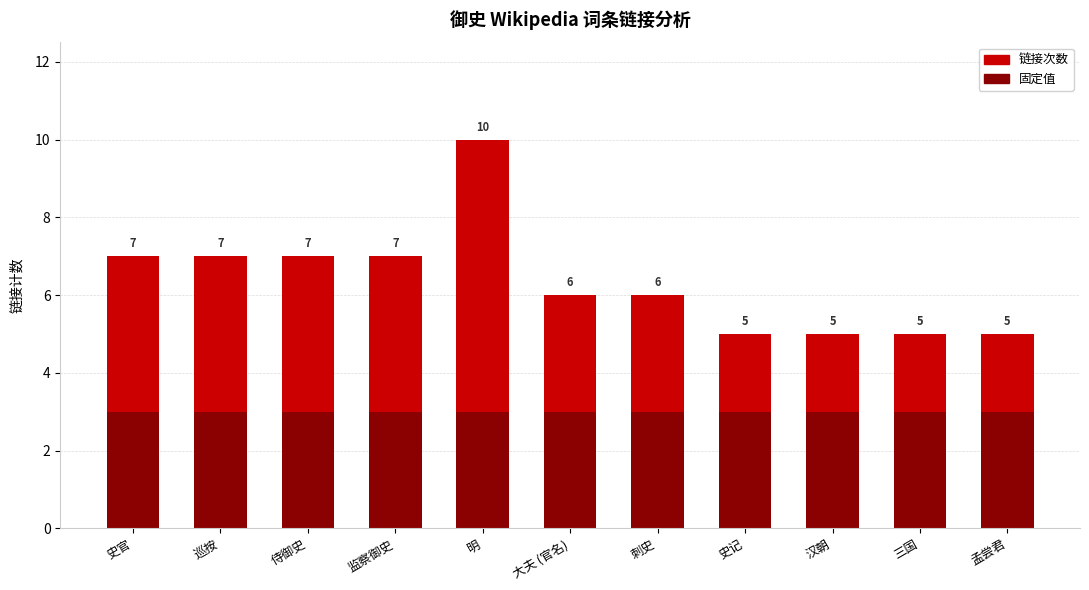

The 链接次数 series shows 3 at 大夫 (官名). True or false?

True